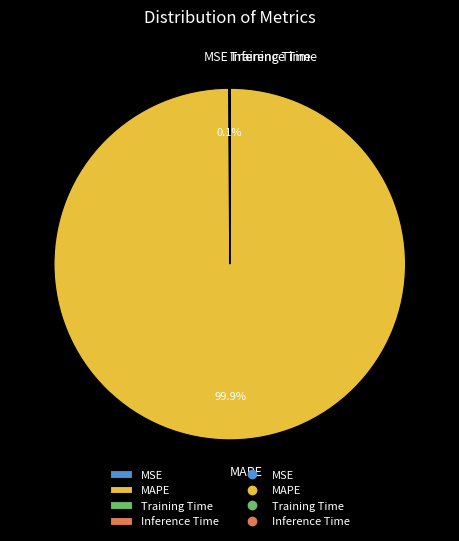

Is there a majority slice in this chart?

Yes